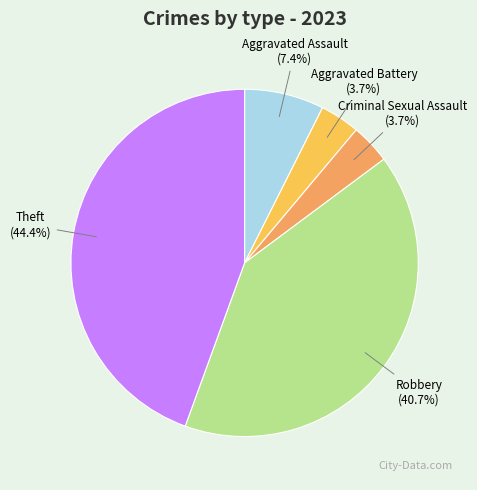

Count the number of slices in the pie.

5